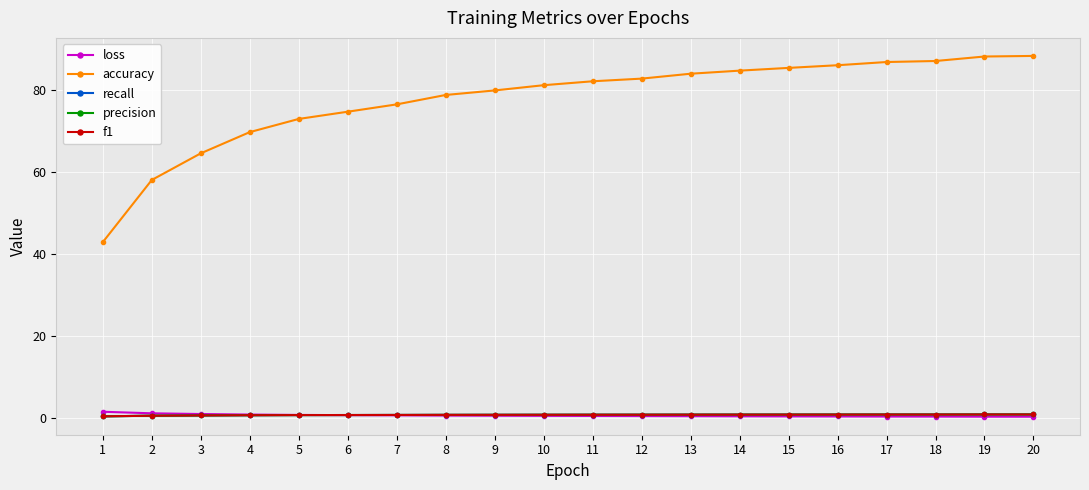

Which series has the largest total across all categories?

accuracy